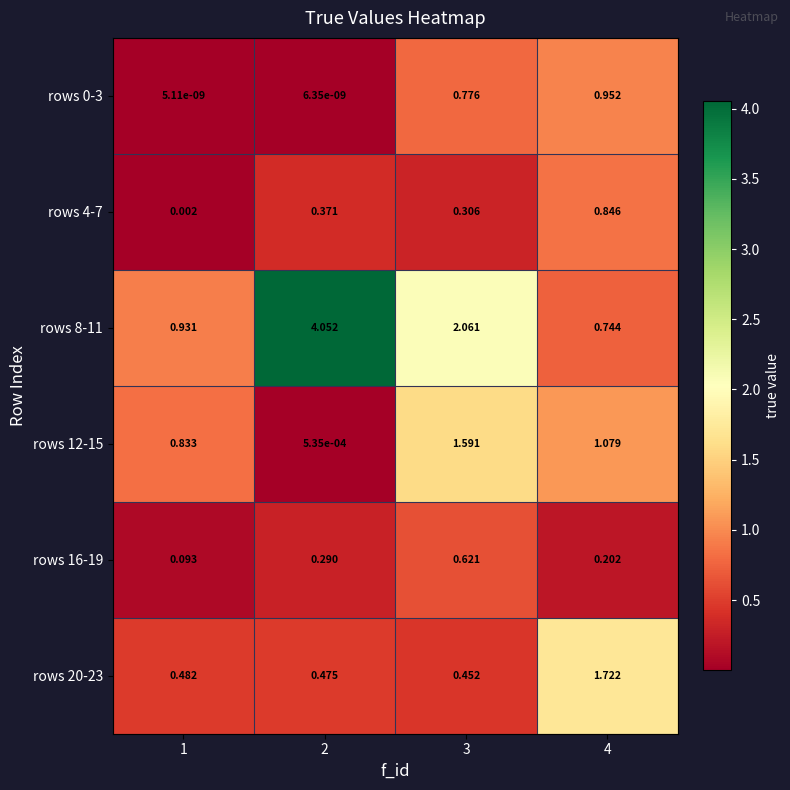

Is the value of rows 20-23 at 4 greater than the value of rows 12-15 at 3?

Yes